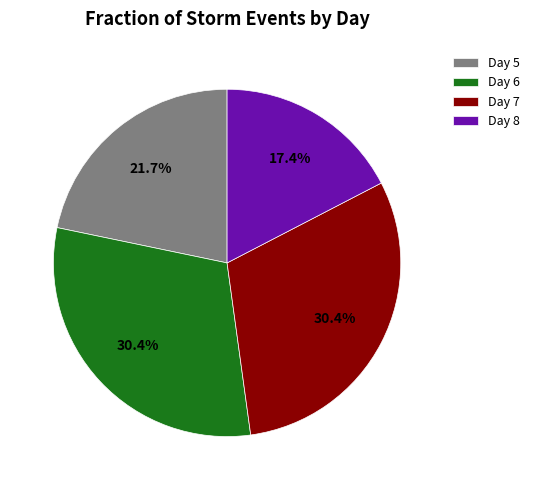

Is there a majority slice in this chart?

No